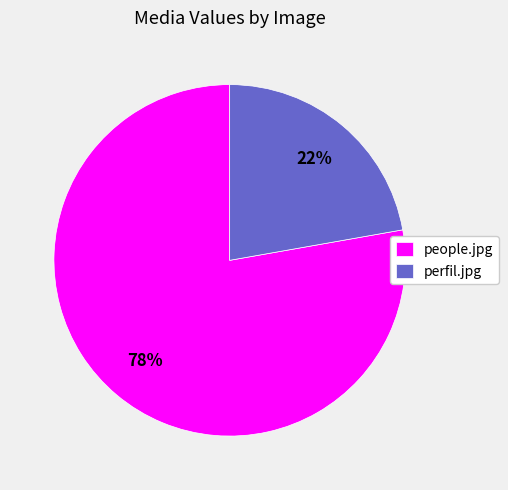

What is the smallest slice in the pie chart?

perfil.jpg